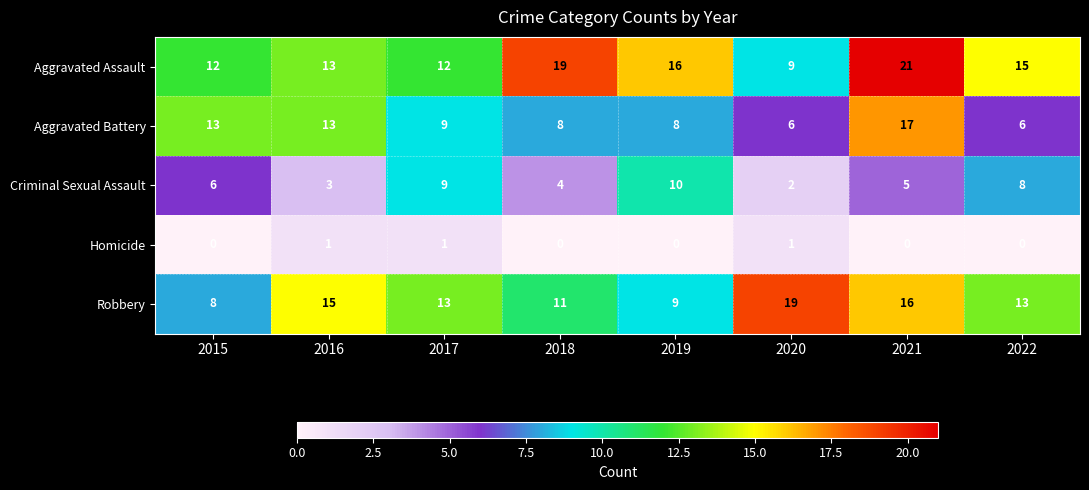

The Homicide series shows 0 at 2020. True or false?

False